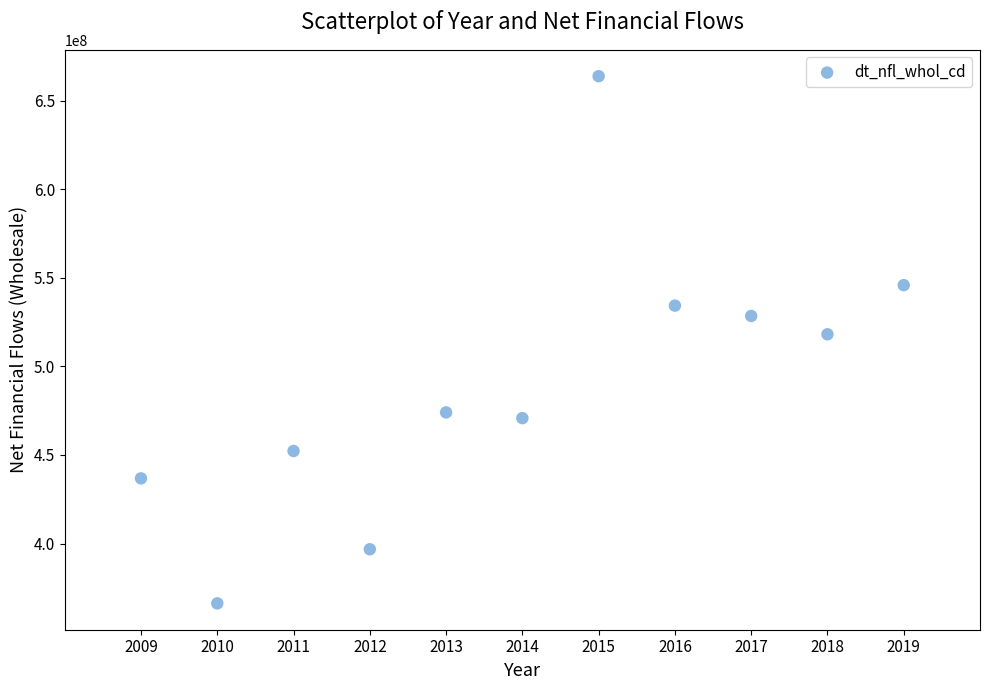

What is the range of X values (max minus min)?

10.0